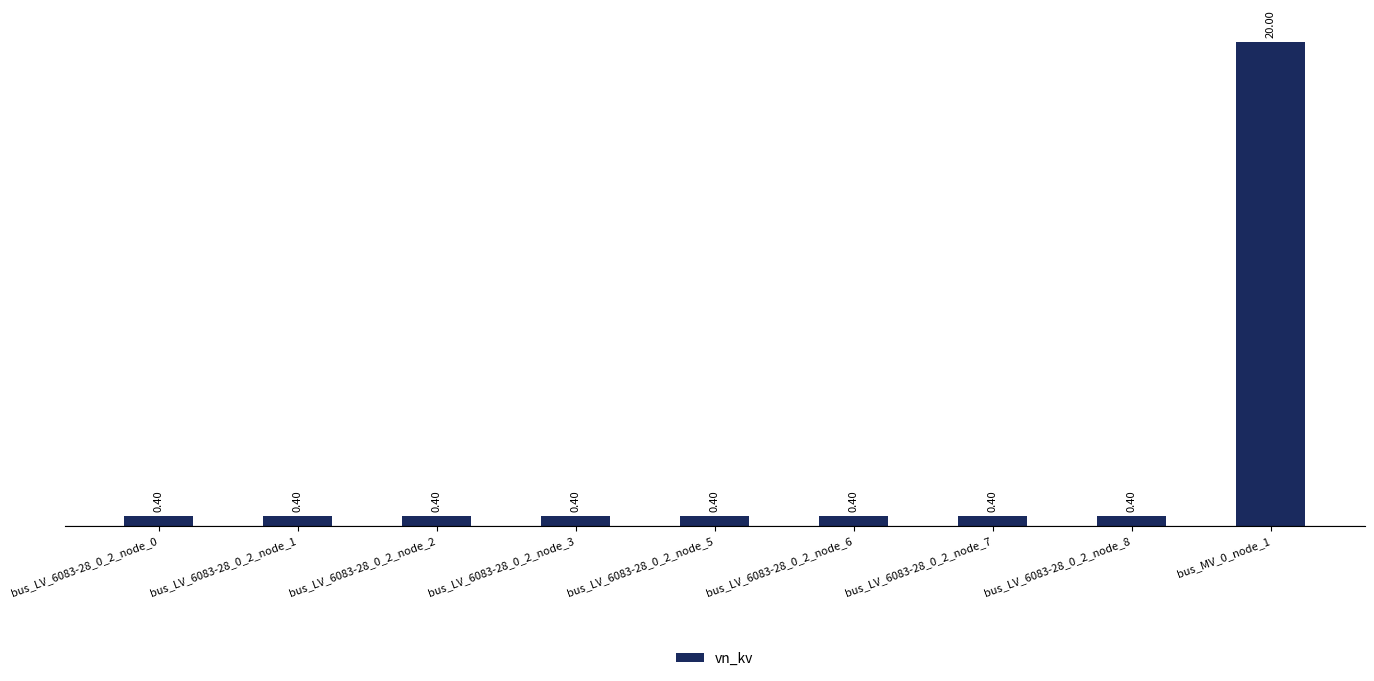

What is the label of the 8th bar from the left?

bus_LV_6083-28_0_2_node_8